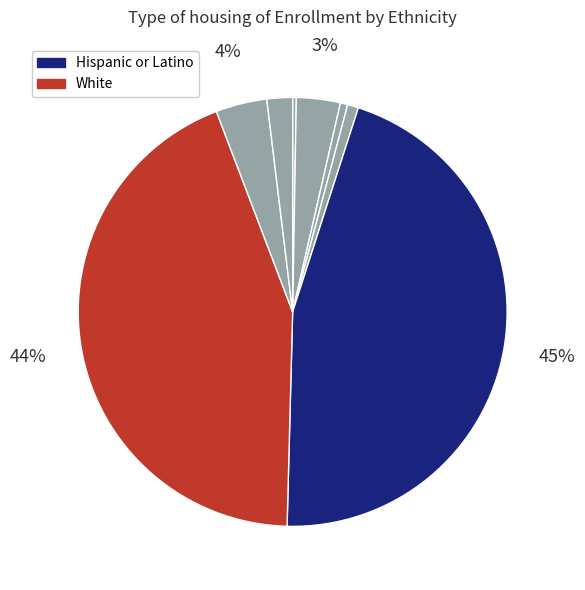

How many slices are in this pie chart?

8